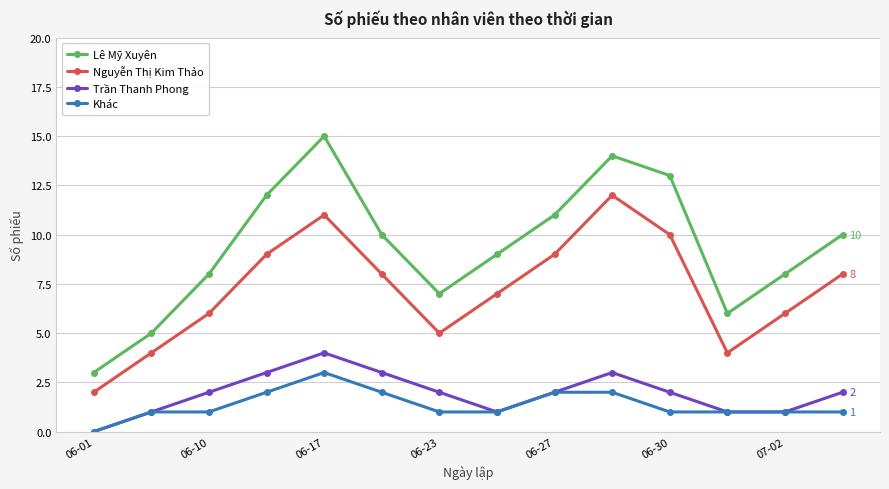

What is the highest value of the Lê Mỹ Xuyên series?

15